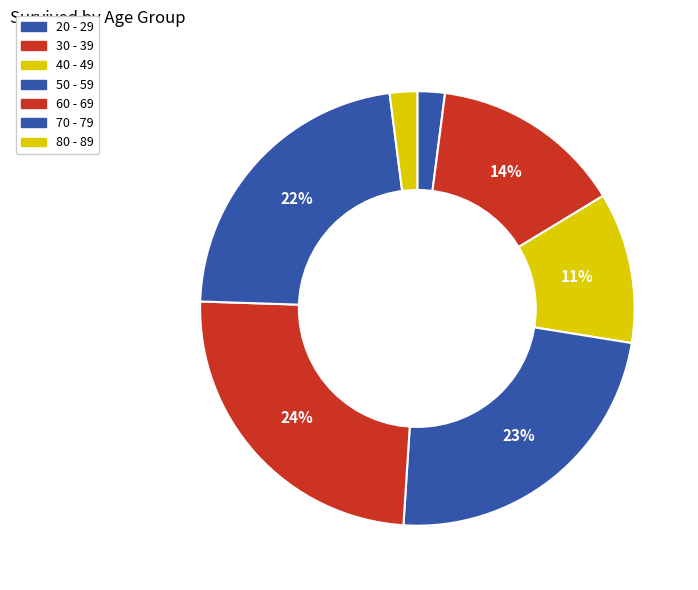

True or false: 80 - 89 accounts for 2% of the total.

True